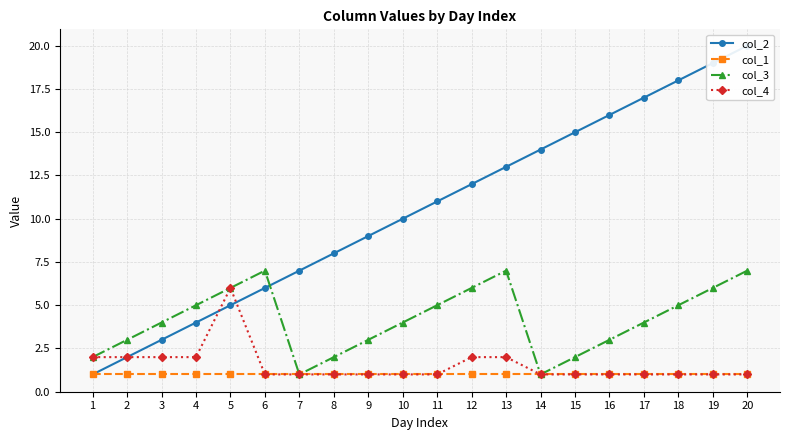

Reading left to right, what are all the values shown in this chart?

col_2: 1	2	3	4	5	6	7	8	9	10	11	12	13	14	15	16	17	18	19	20
col_1: 1	1	1	1	1	1	1	1	1	1	1	1	1	1	1	1	1	1	1	1
col_3: 2	3	4	5	6	7	1	2	3	4	5	6	7	1	2	3	4	5	6	7
col_4: 2	2	2	2	6	1	1	1	1	1	1	2	2	1	1	1	1	1	1	1